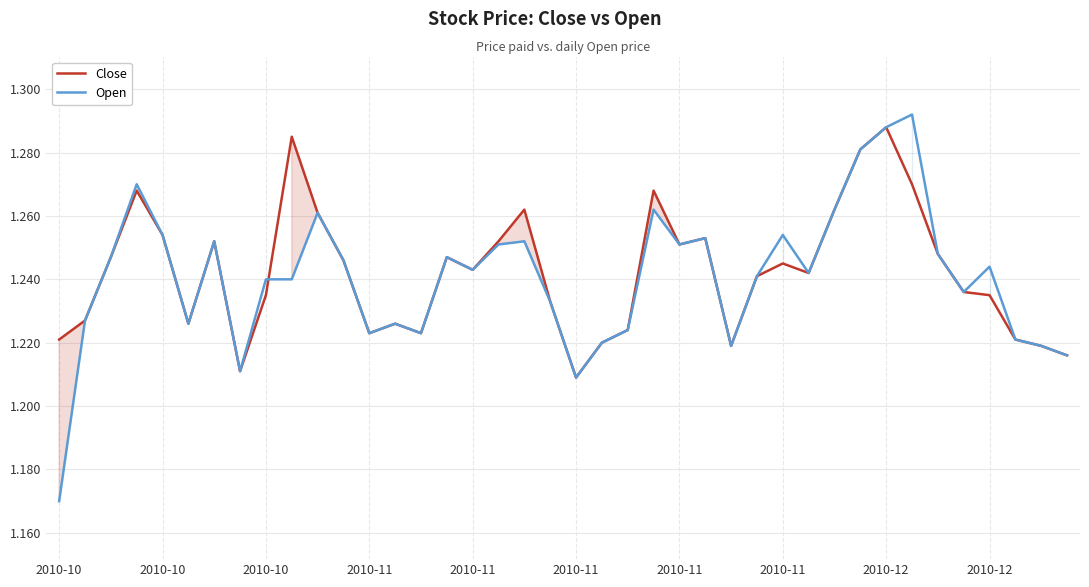

True or false: Close and Open cross at least once.

True